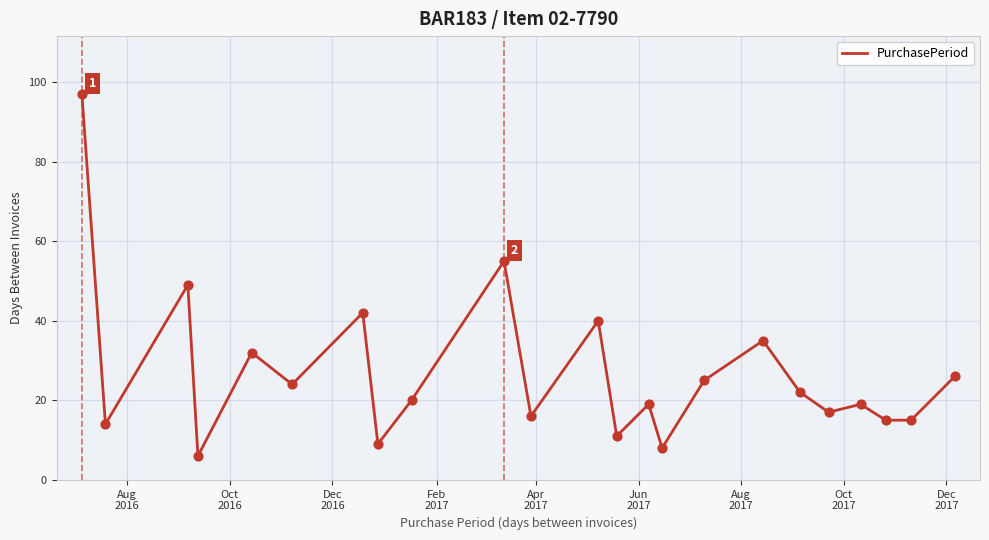

What is the maximum value shown in the chart?

97